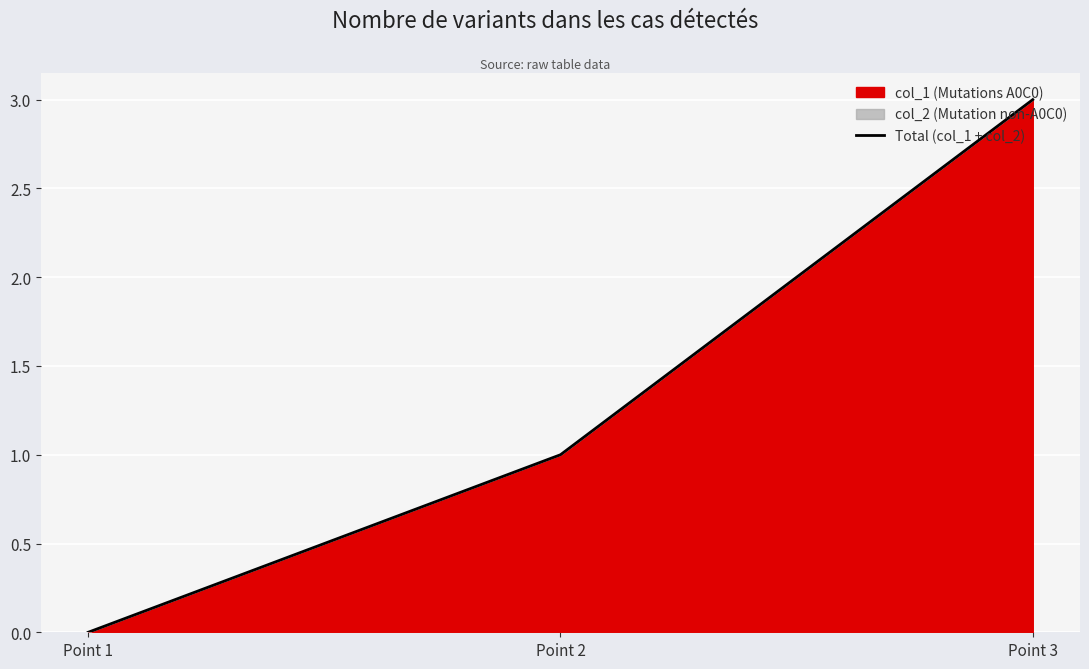

Does the chart display data point markers on the line(s)?

No